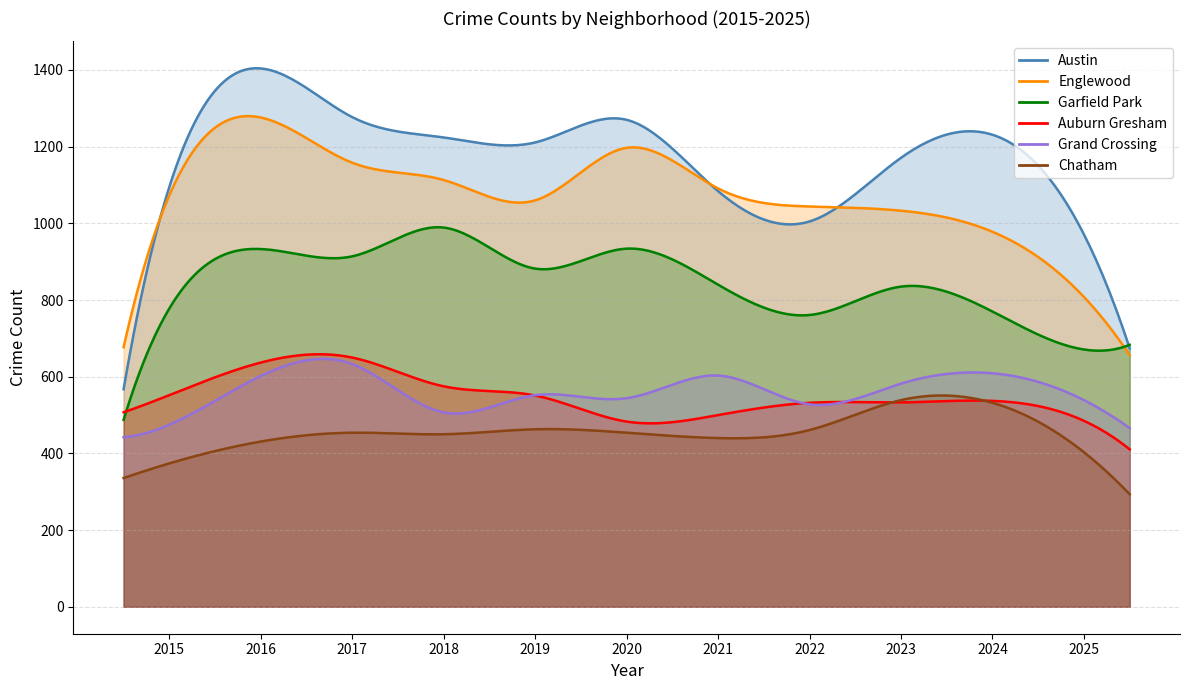

Is the value of Chatham at 2025 greater than the value of Garfield Park at 2017?

No